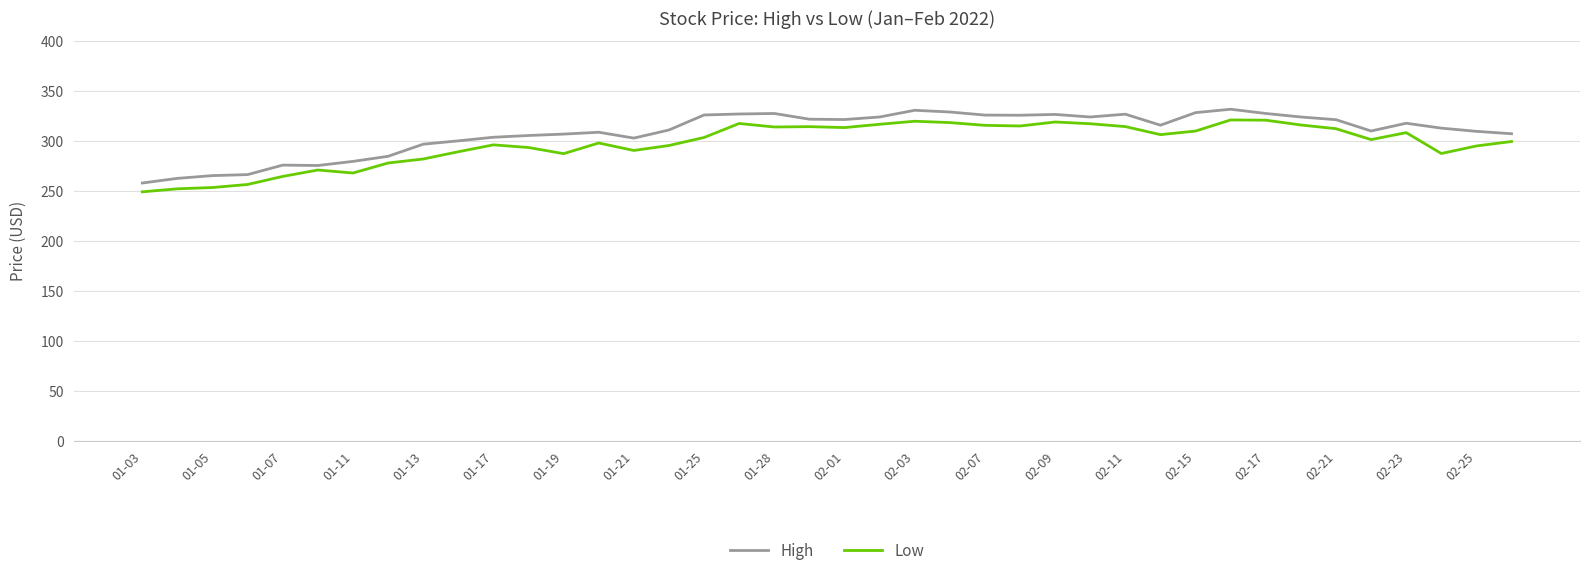

What is the minimum value shown in the chart?

249.2